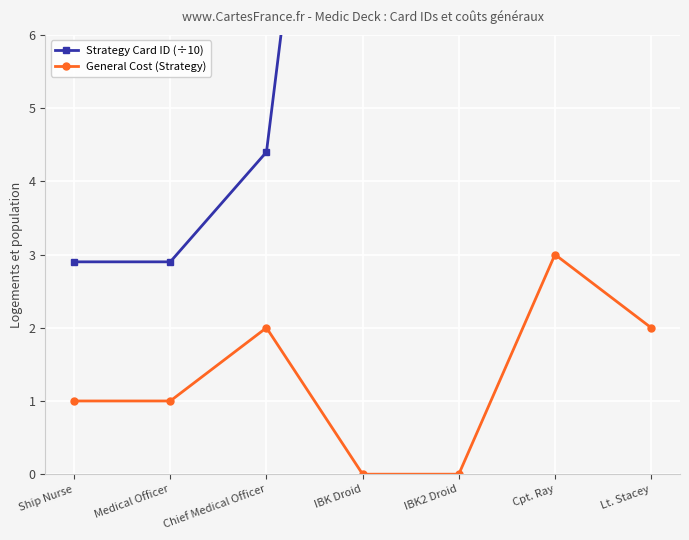

What are all the series names shown in the legend?

Strategy Card ID (÷10), General Cost (Strategy)